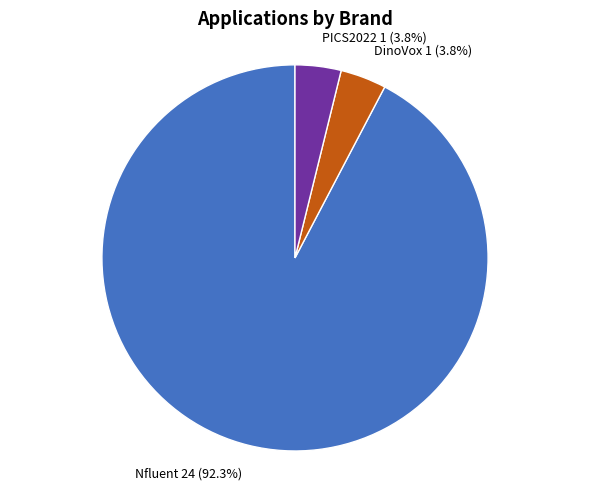

Does any single category account for the majority?

Yes